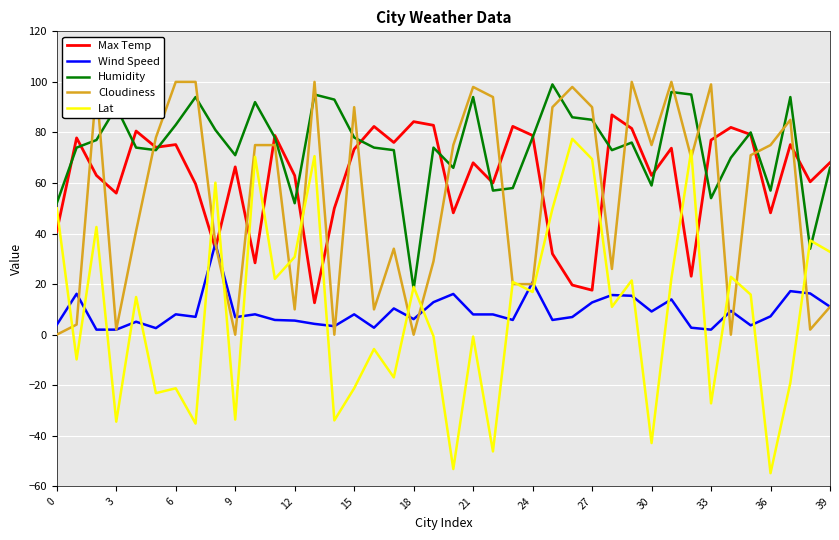

What is the minimum value shown in the chart?

-54.8